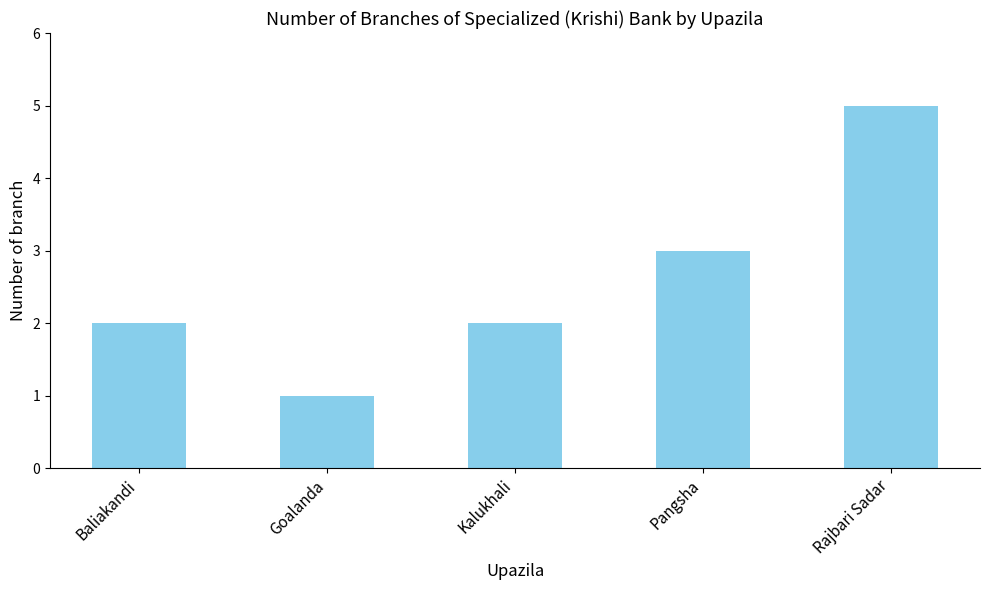

What is the approximate value at Goalanda?

1